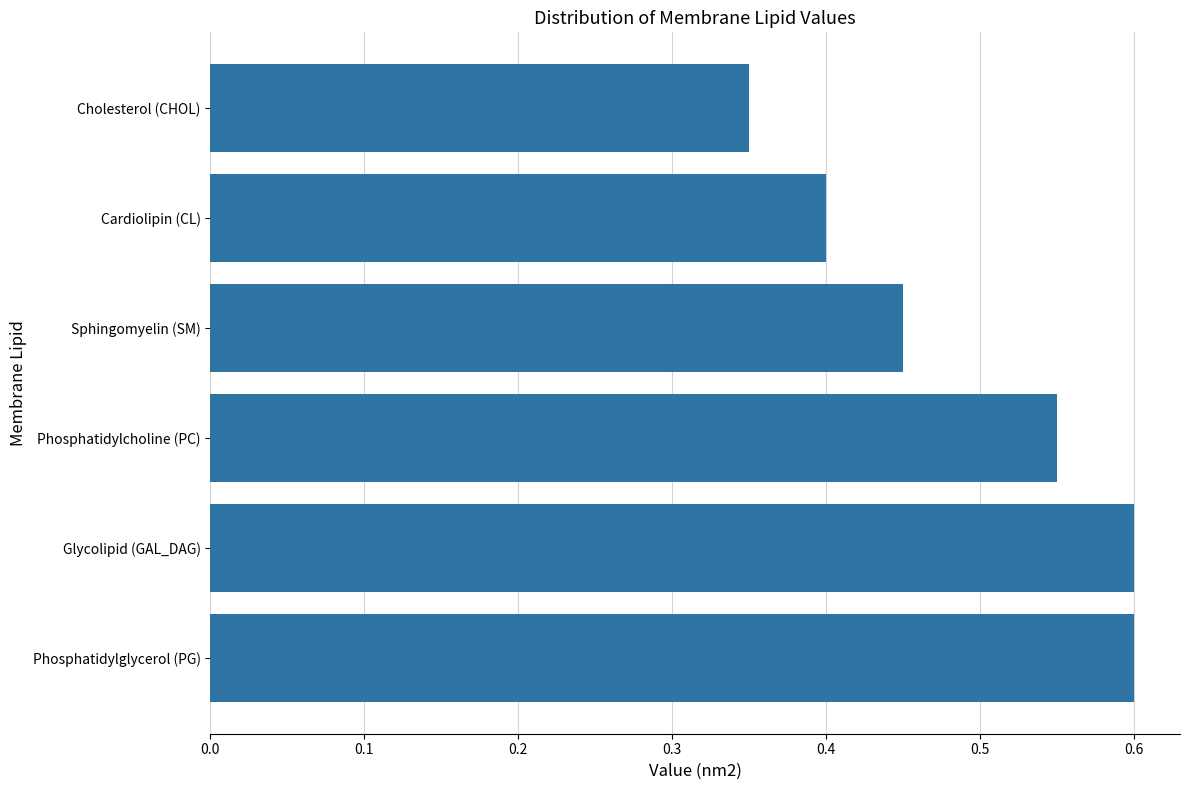

How many values are between 0 and 1?

6